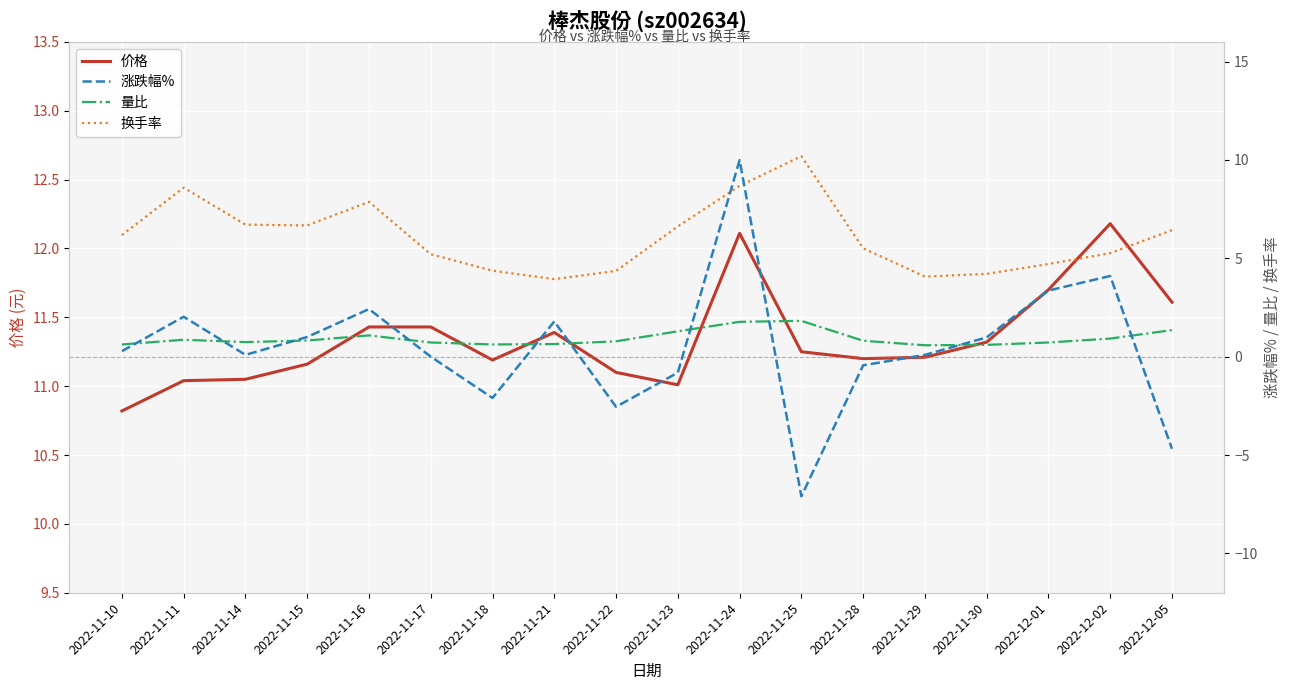

What is the maximum value for 价格?

12.2